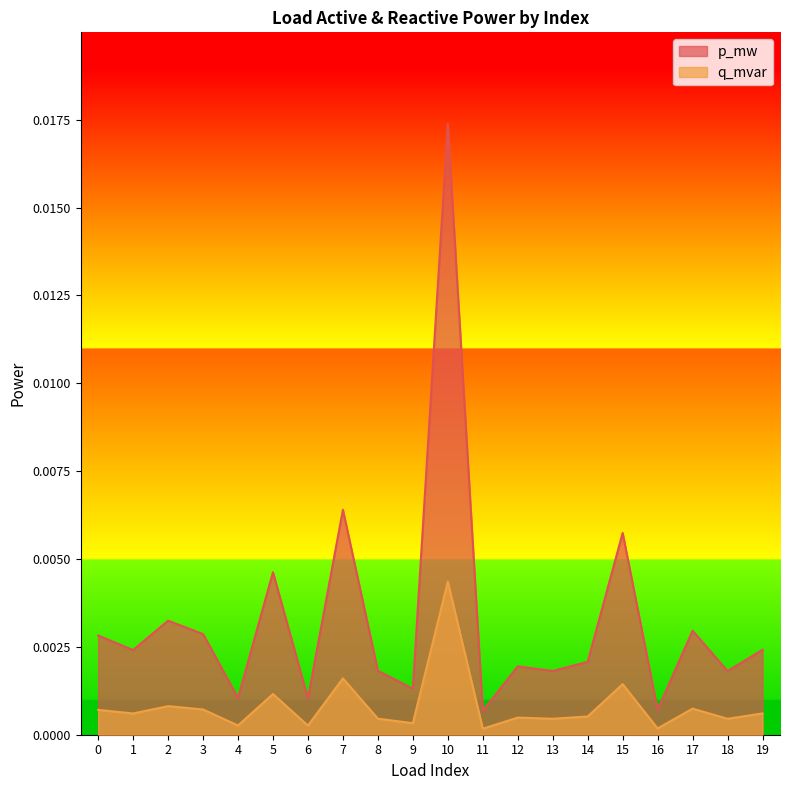

How many lines are shown in the chart?

2